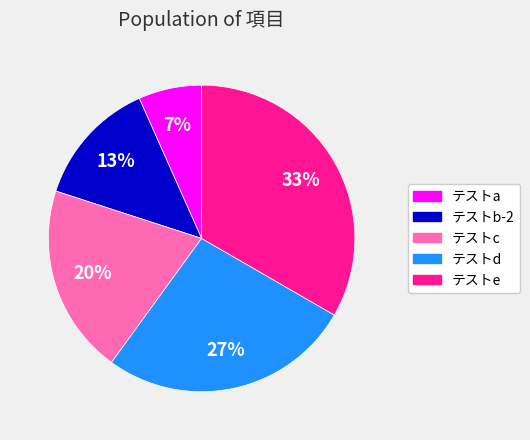

What percentage is the テストc slice, to the nearest percent?

20%